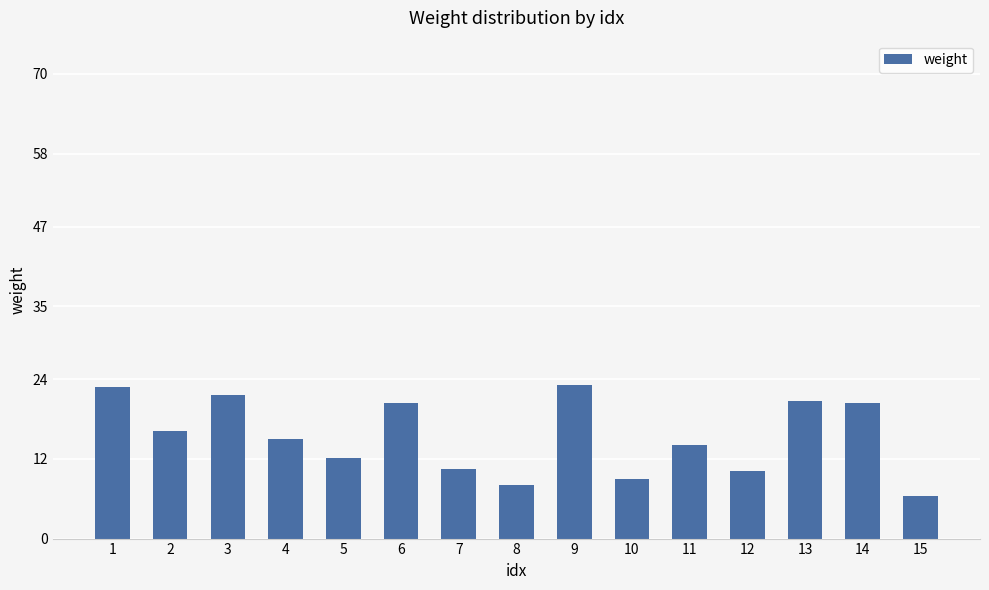

What is the value of the 5th bar from the left?

12.1